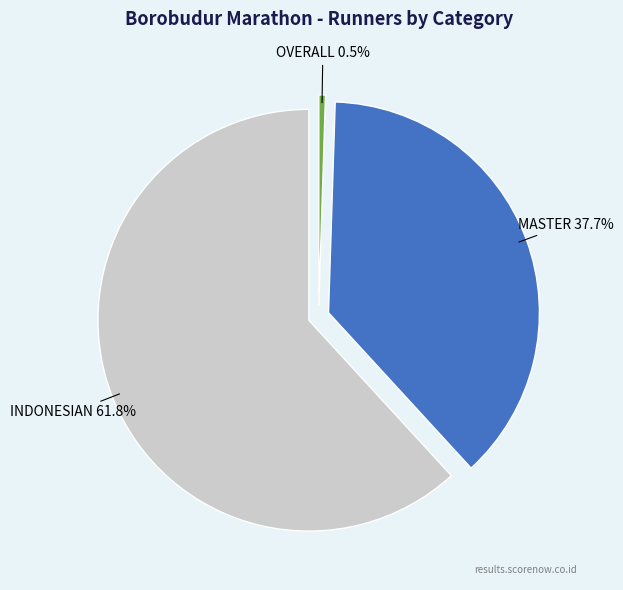

Which slice is the largest?

INDONESIAN